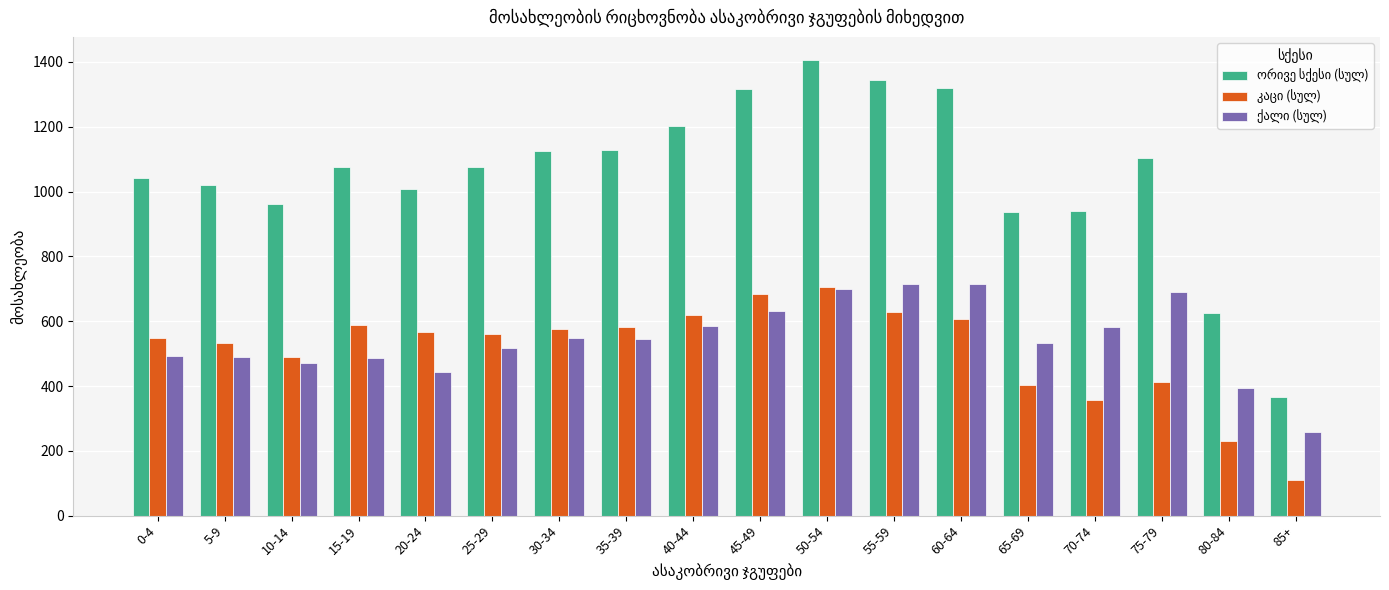

What is the total value across all series at 20-24?

2016